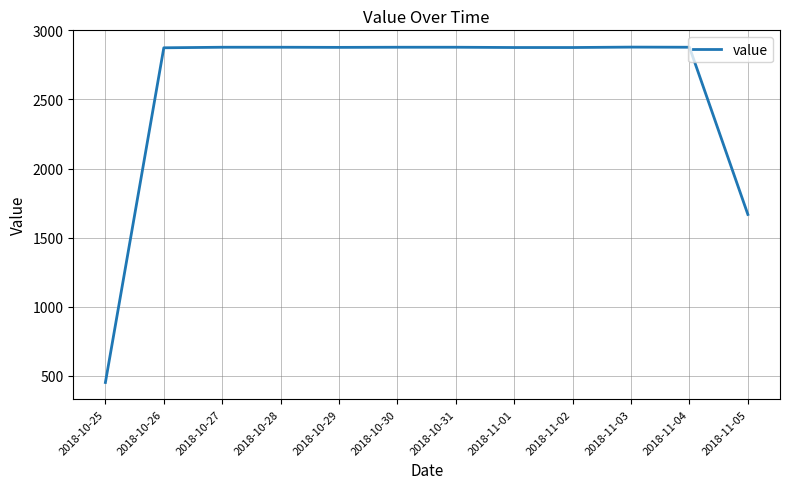

True or false: the data shows 1668 at 2018-11-05.

True